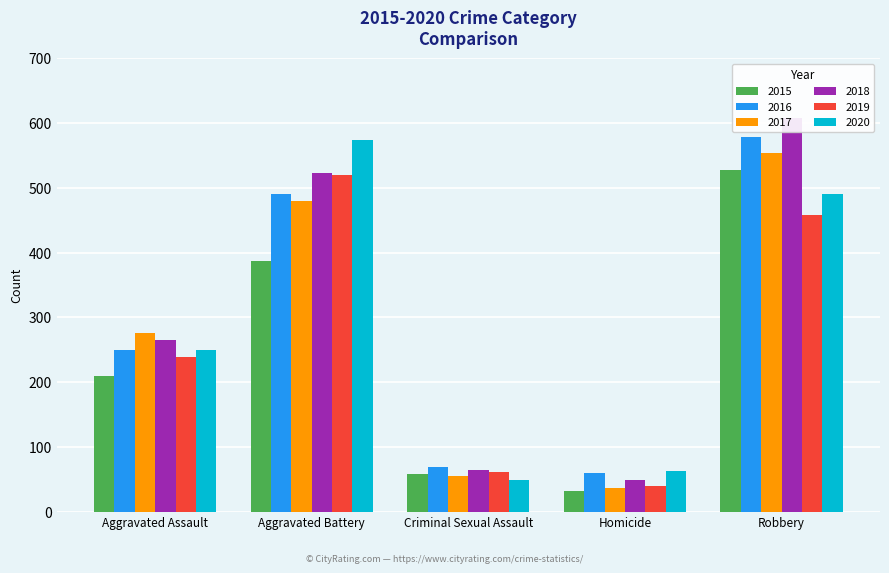

Which series changed the most between Aggravated Assault and Robbery?

2018